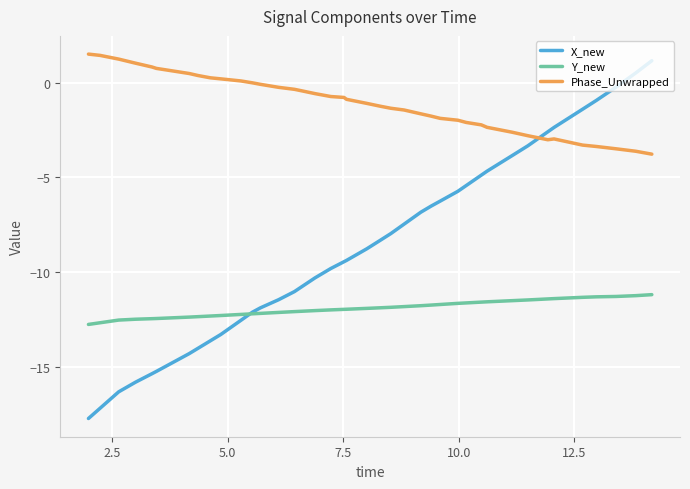

Which series has the widest spread of values?

X_new